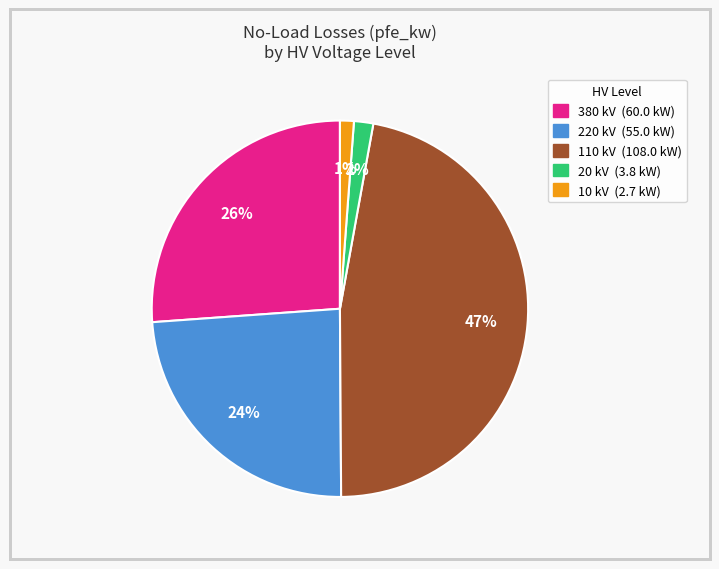

To the nearest percent, what portion does 10 kV (2.7 kW) represent?

1%